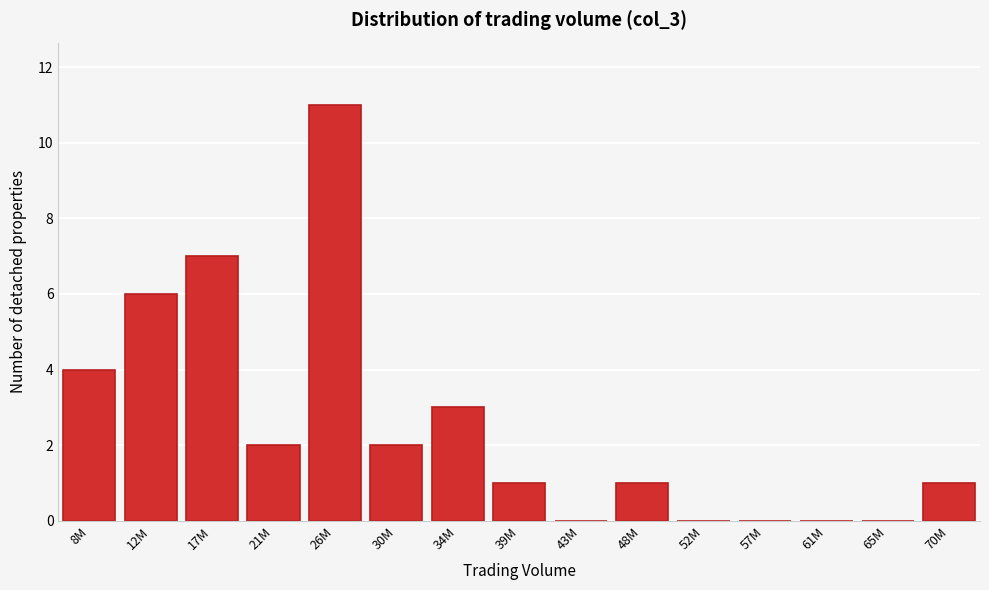

Reading left to right, list all the values displayed in this chart.

8M=4	12M=6	17M=7	21M=2	26M=11	30M=2	34M=3	39M=1	43M=0	48M=1	52M=0	57M=0	61M=0	65M=0	70M=1